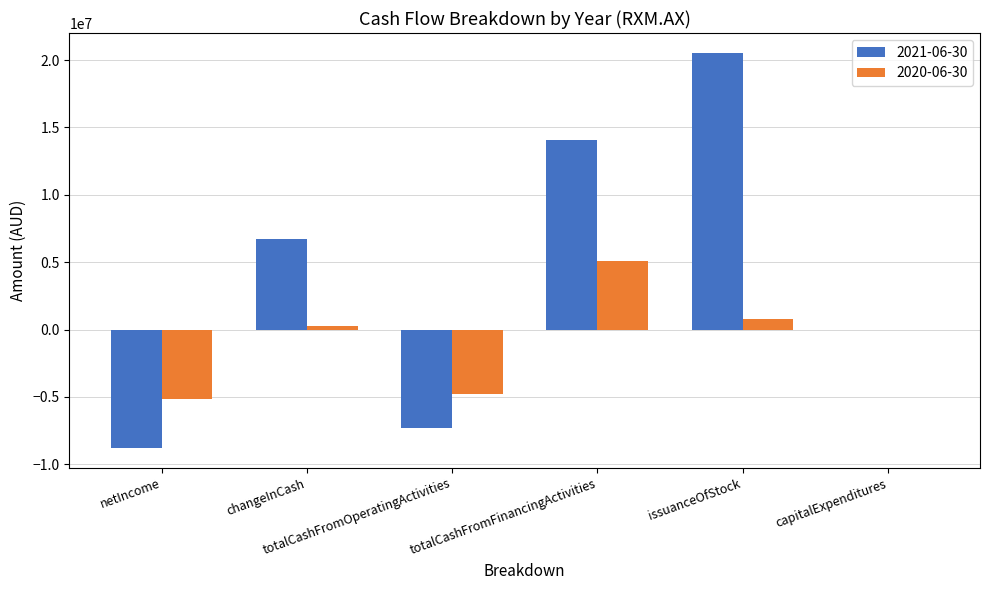

Which series has the largest total across all categories?

2021-06-30